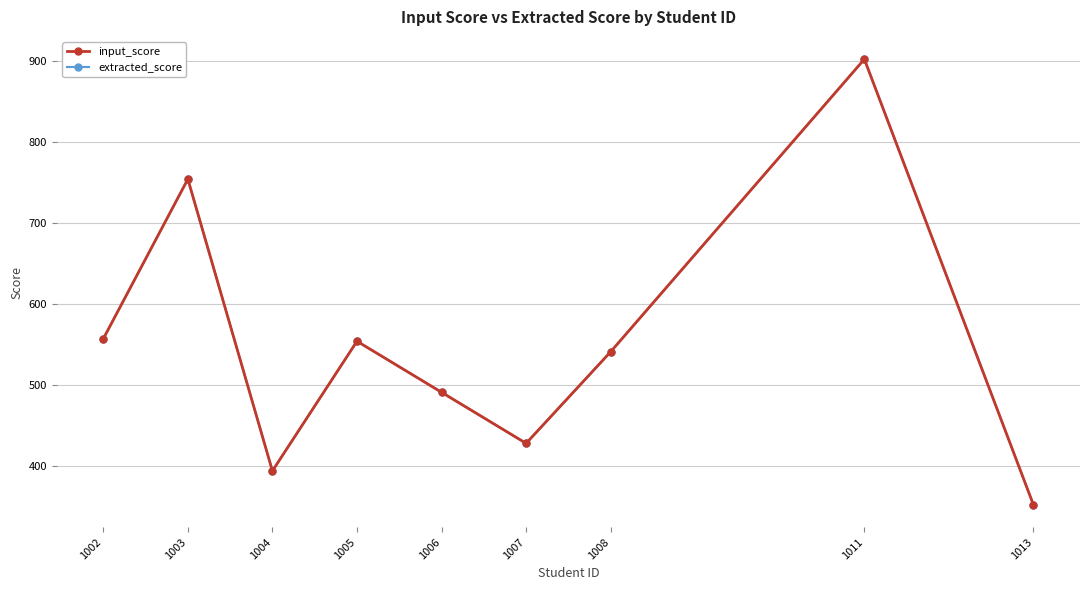

What are all the series names shown in the legend?

input_score, extracted_score